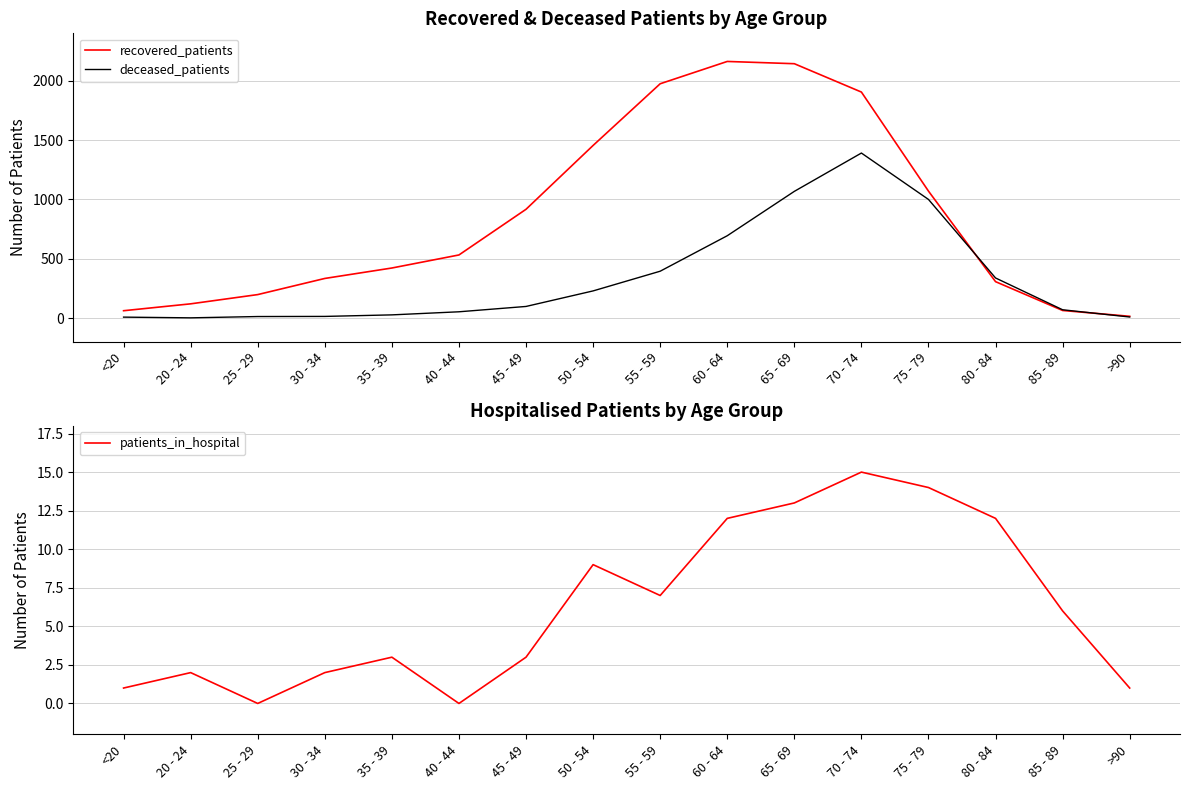

True or false: patients_in_hospital has a value of 2 at <20.

False